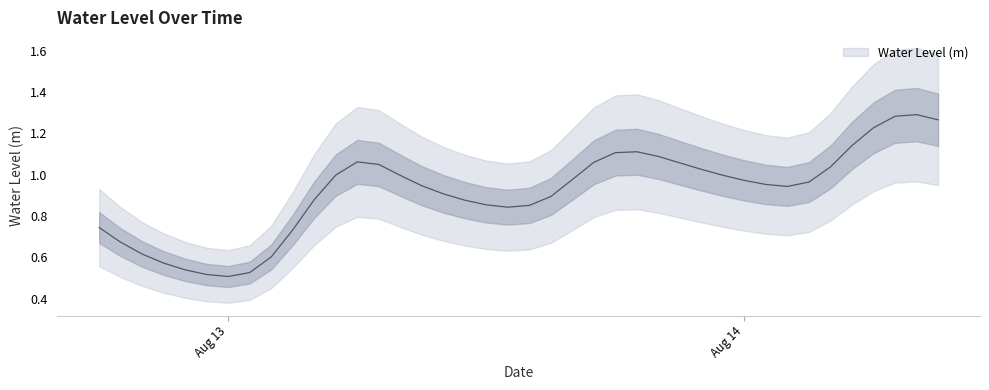

Rank the categories by value from highest to lowest.

2024-08-14 08:00:00, 2024-08-14 07:00:00, 2024-08-14 09:00:00, 2024-08-14 06:00:00, 2024-08-14 05:00:00, 2024-08-13 19:00:00, 2024-08-13 18:00:00, 2024-08-13 20:00:00, 2024-08-13 06:00:00, 2024-08-13 17:00:00, 2024-08-13 21:00:00, 2024-08-13 07:00:00, 2024-08-14 04:00:00, 2024-08-13 22:00:00, 2024-08-13 05:00:00, 2024-08-13 23:00:00, 2024-08-13 08:00:00, 2024-08-13 16:00:00, 2024-08-14 00:00:00, 2024-08-14 03:00:00, 2024-08-14 01:00:00, 2024-08-13 09:00:00, 2024-08-14 02:00:00, 2024-08-13 10:00:00, 2024-08-13 15:00:00, 2024-08-13 04:00:00, 2024-08-13 11:00:00, 2024-08-13 12:00:00, 2024-08-13 14:00:00, 2024-08-13 13:00:00, 2024-08-12 18:00:00, 2024-08-13 03:00:00, 2024-08-12 19:00:00, 2024-08-12 20:00:00, 2024-08-13 02:00:00, 2024-08-12 21:00:00, 2024-08-12 22:00:00, 2024-08-13 01:00:00, 2024-08-12 23:00:00, 2024-08-13 00:00:00